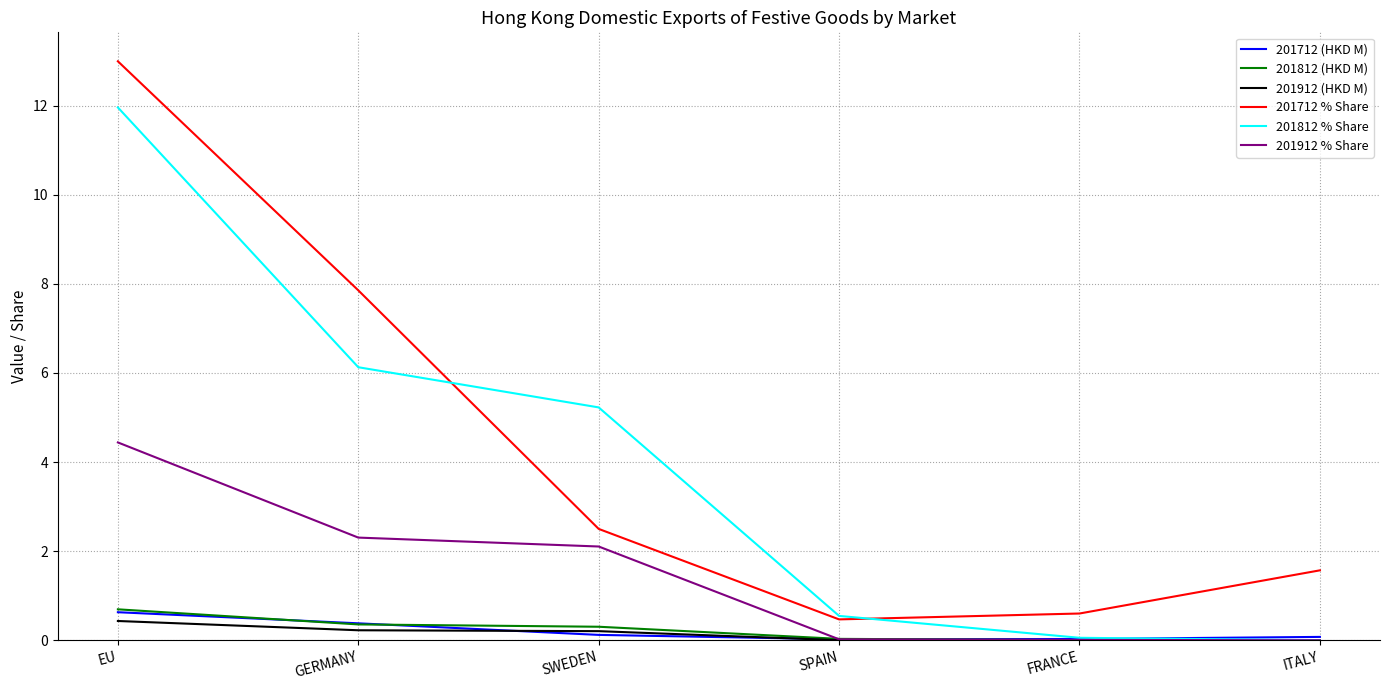

At which category is the sum across all series the highest?

EU